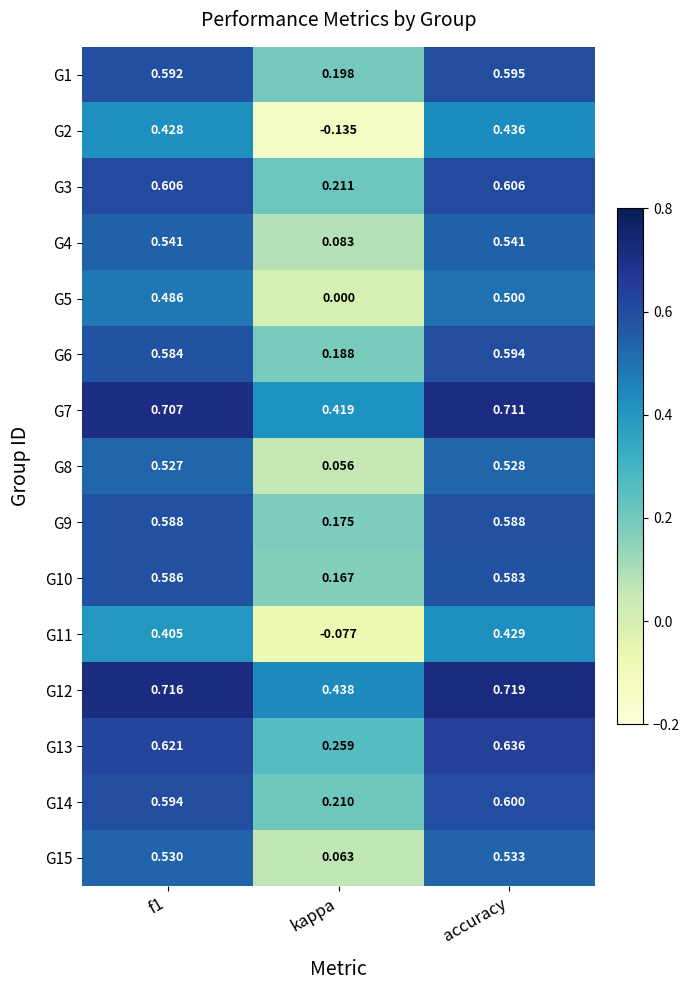

At which category is the sum across all series the highest?

accuracy